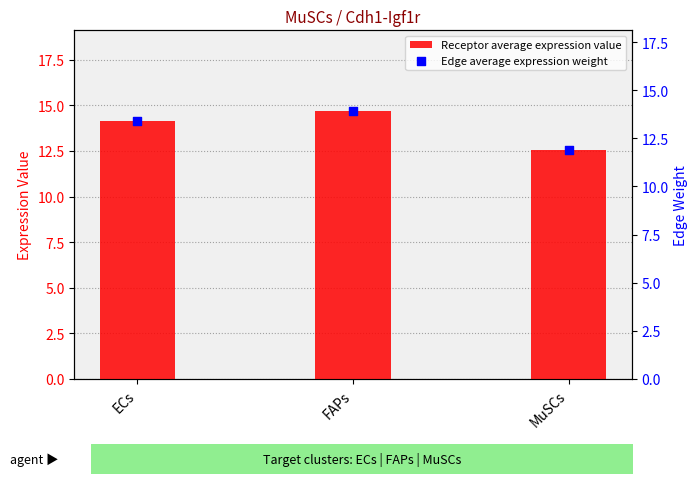

Which series has the largest total across all categories?

Receptor average expression value